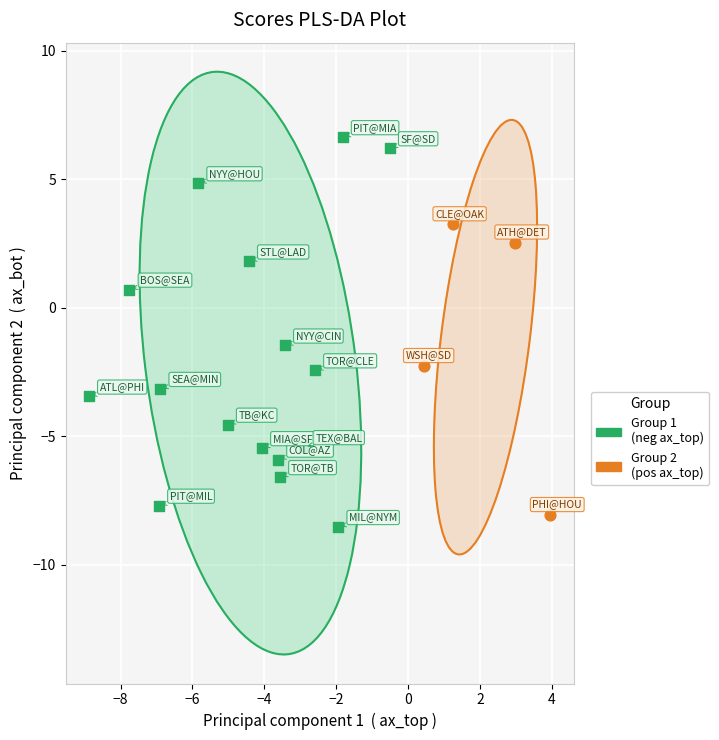

Which series has the widest spread of Y values?

Group 1 (neg ax_top)